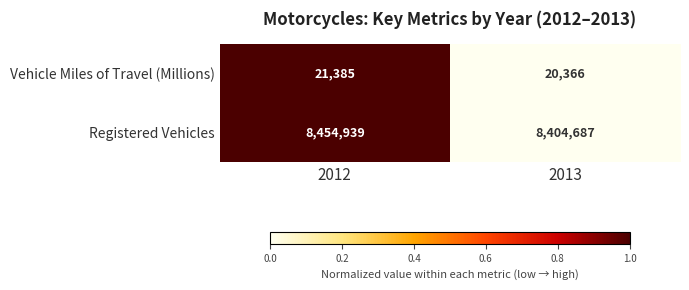

Reading right to left, list all the values displayed in this chart.

Vehicle Miles of Travel (Millions): 20366	21385
Registered Vehicles: 8404687	8454939